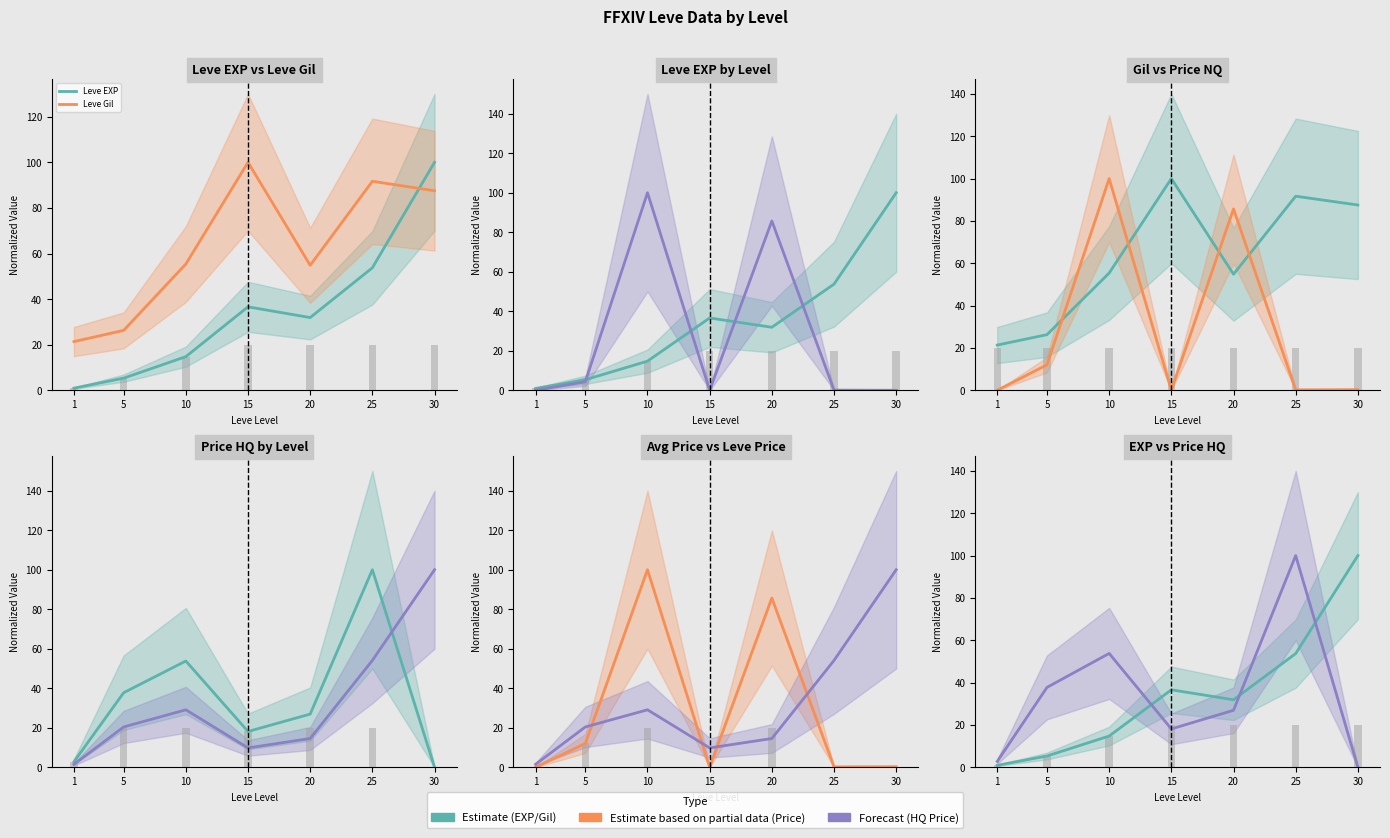

What is the sum of the Leve Gil values at 10 and 1?

76.7